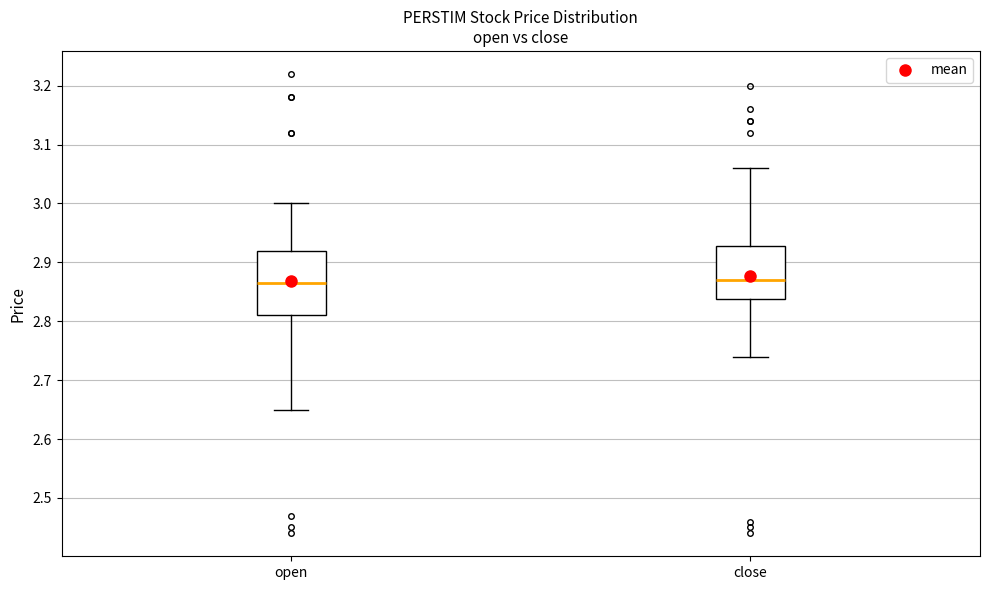

Where does the upper whisker of the box for open end on the y-axis? The values are not printed on the chart, so give them approximately, as read against the axis.

3.00